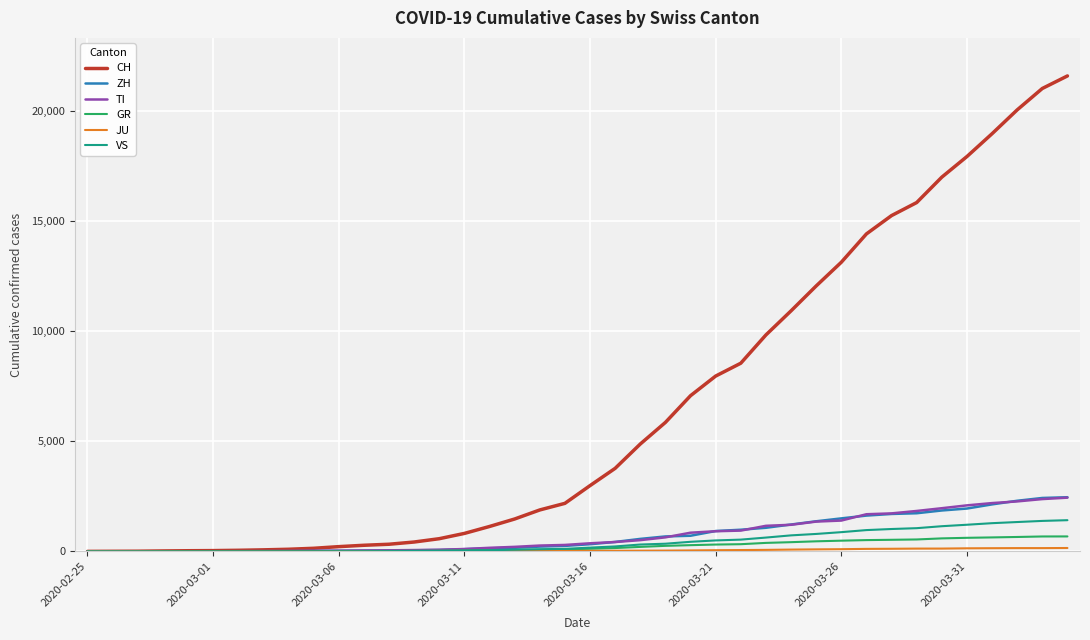

What is the maximum value shown in the chart?

21605